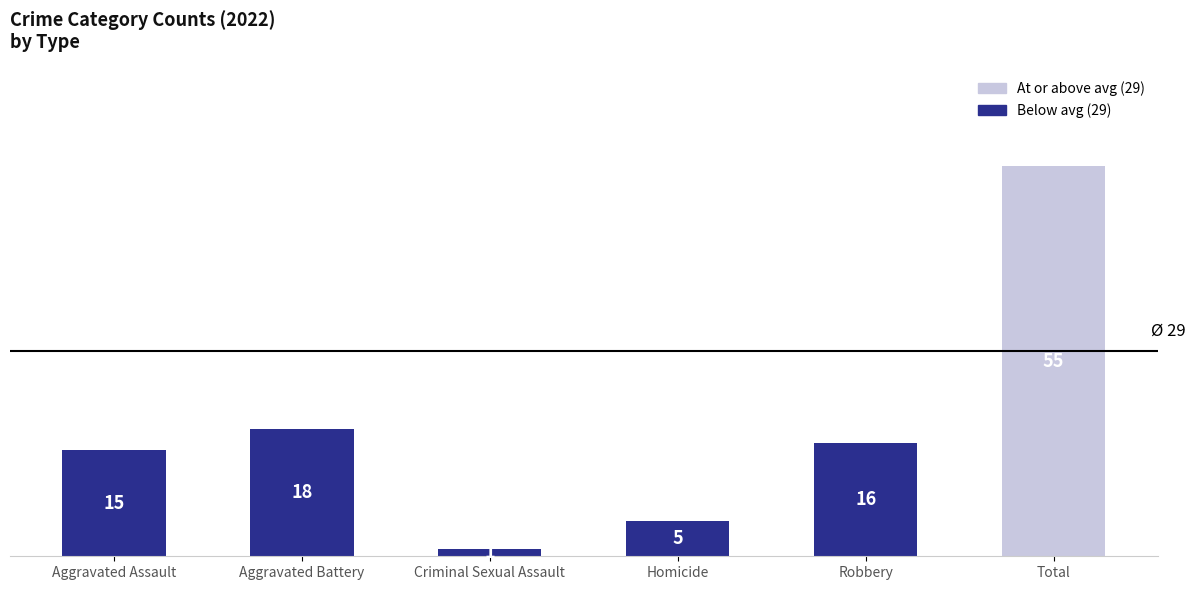

Which category has the lowest value across all series?

Criminal Sexual Assault